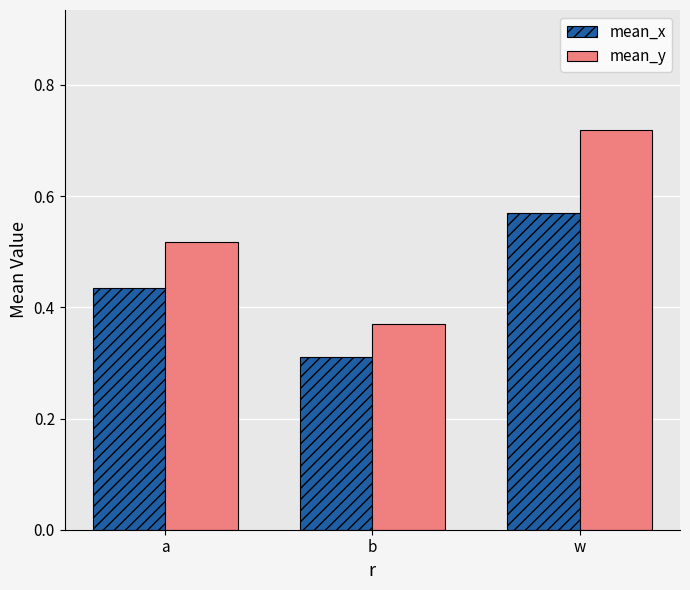

Is the value of mean_y at a greater than the value of mean_x at w?

No